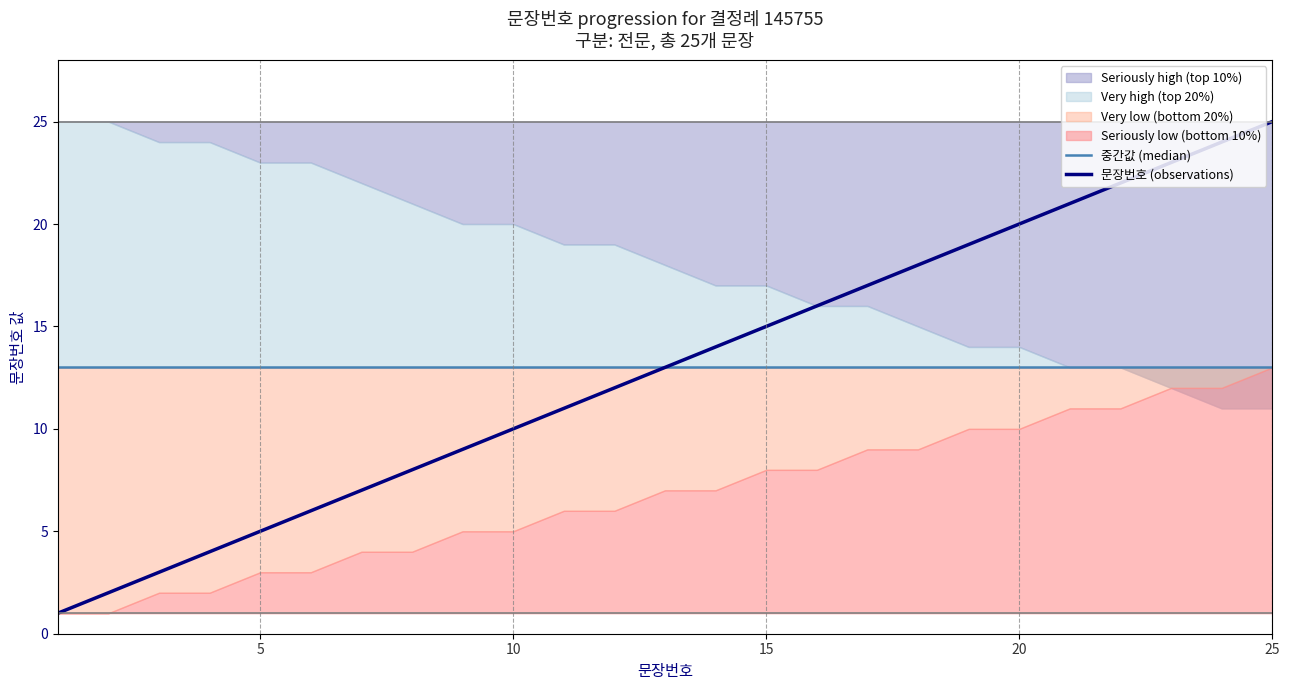

Rank the series by their maximum value, from lowest to highest.

중간값 (median), 문장번호 (observations)